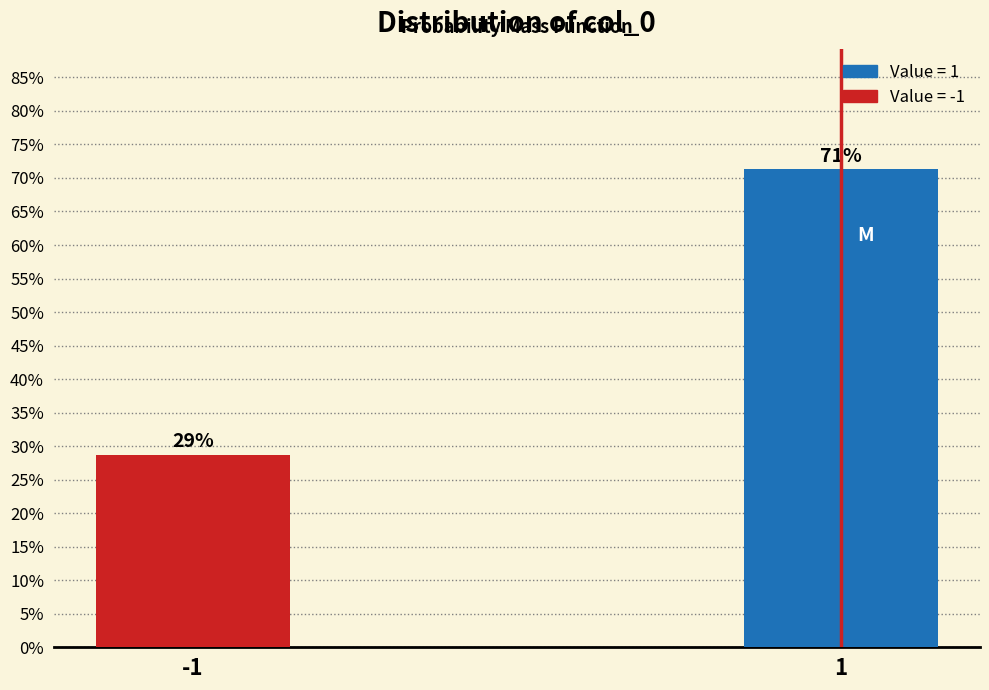

The chart shows a value of 94.3 at 1. True or false?

False